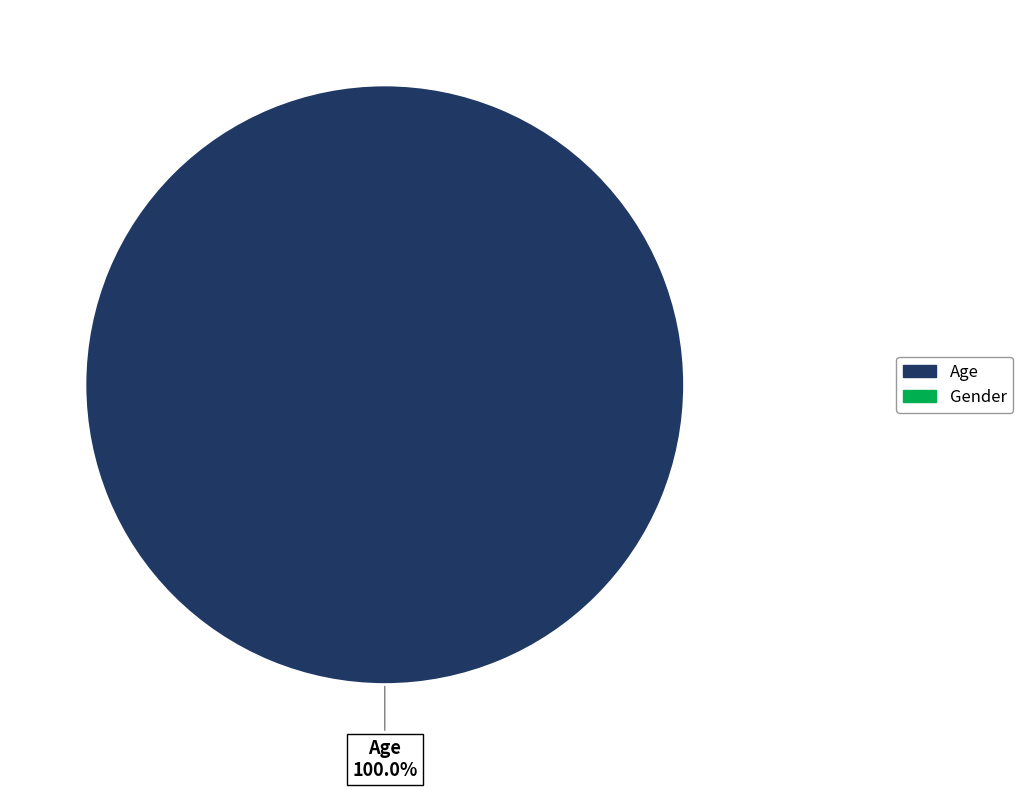

Count the number of slices in the pie.

1